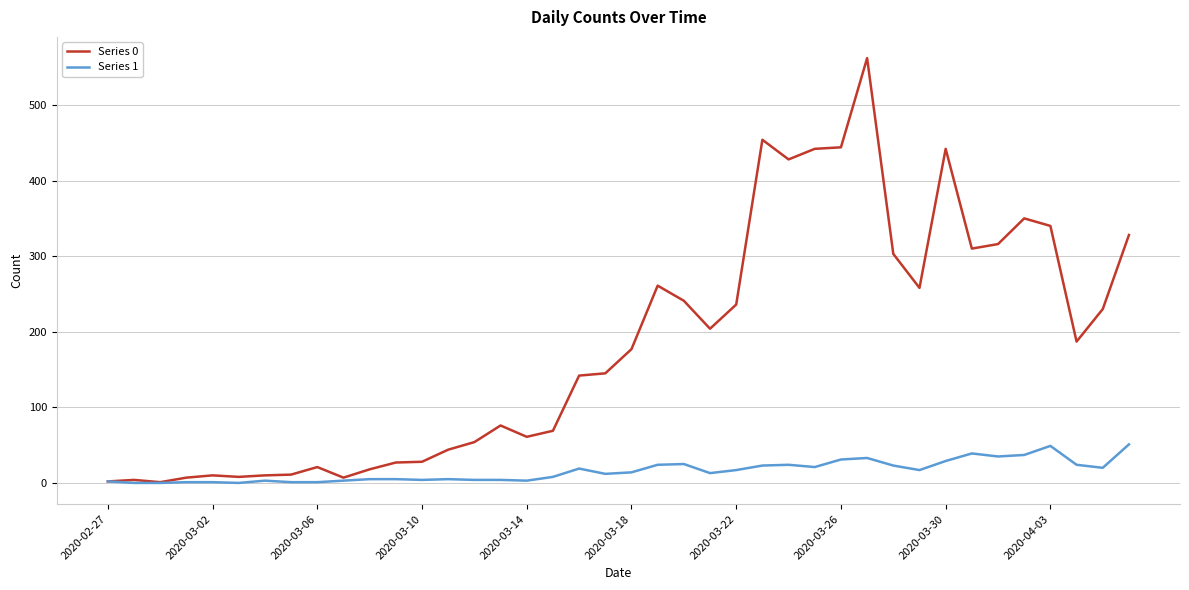

What is the difference between the maximum and minimum values in the Series 0 series?

561